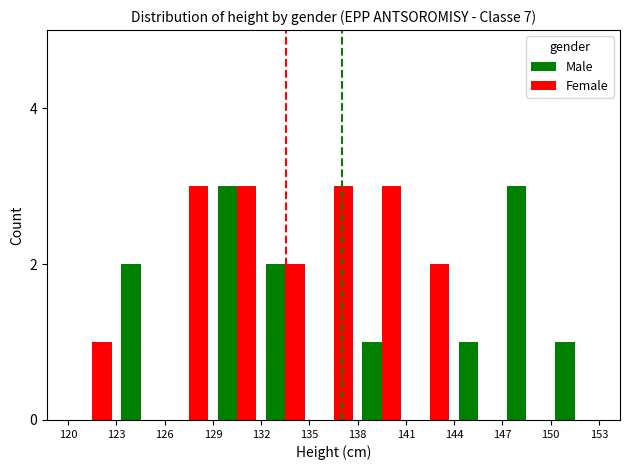

Which series has the largest total across all categories?

Female